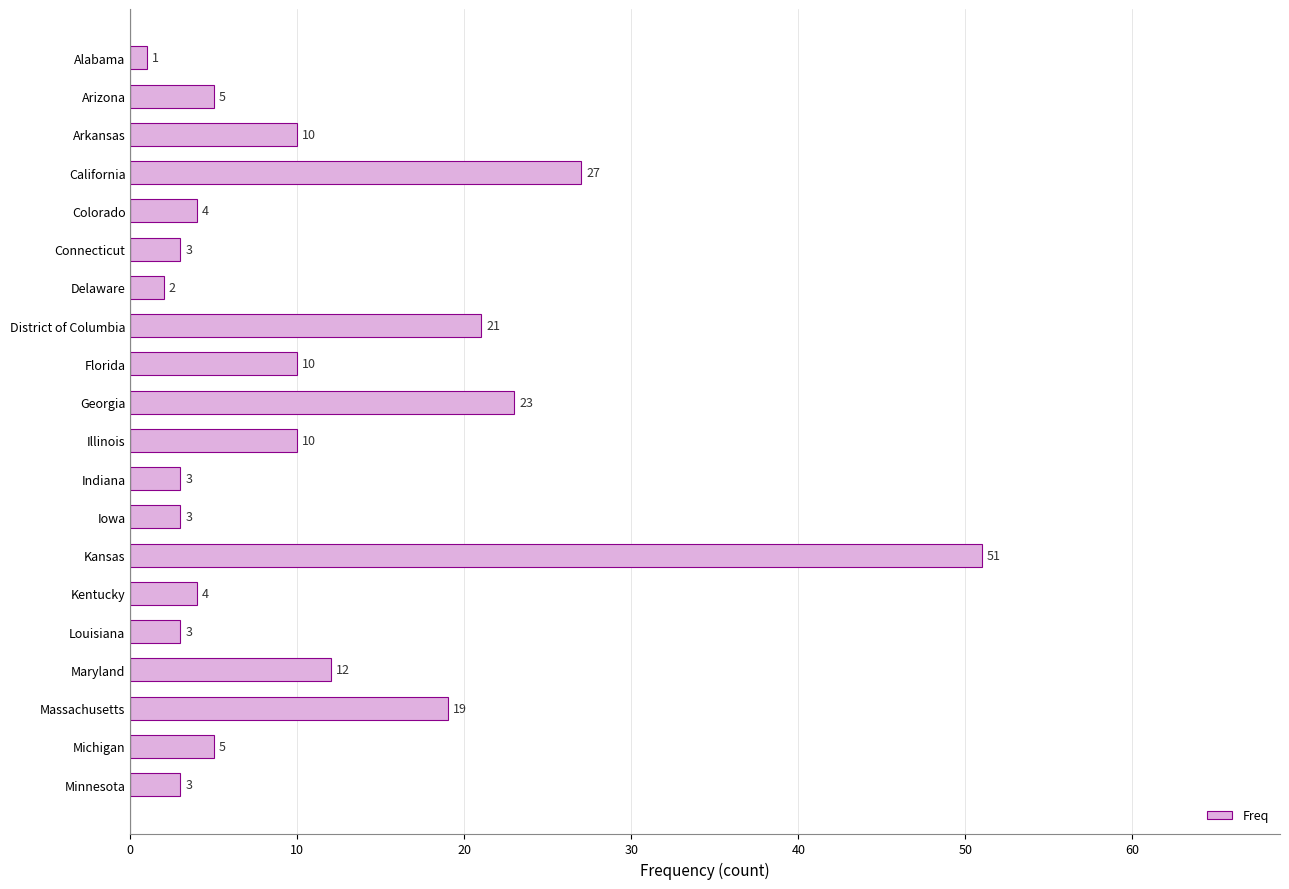

What is the minimum value shown in the chart?

1